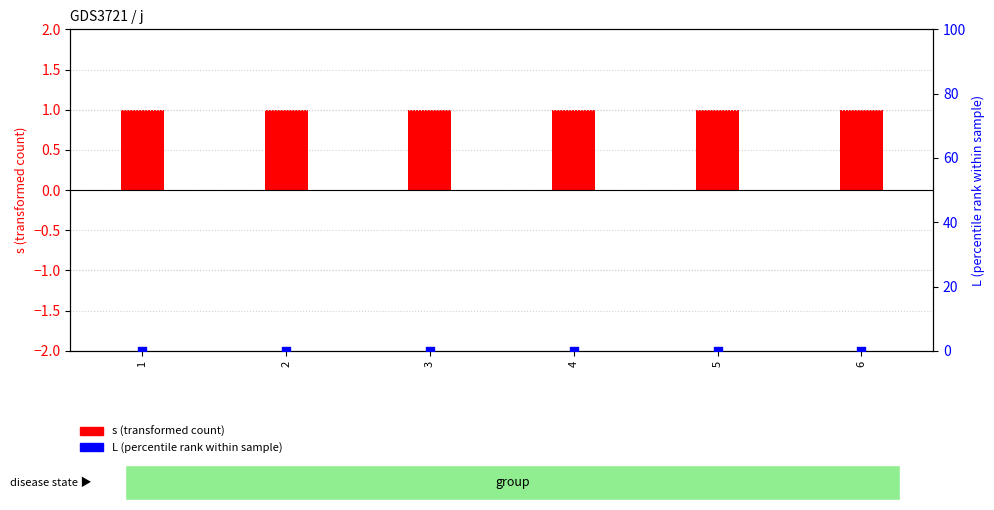

Which series reaches the maximum Y coordinate?

s